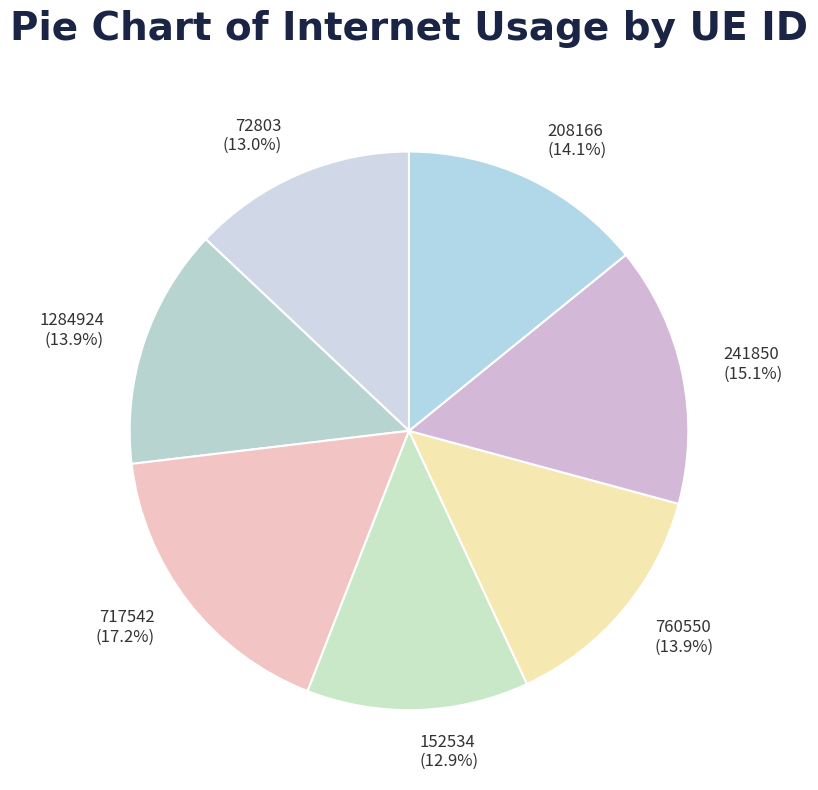

What is the largest slice in the pie chart?

717542